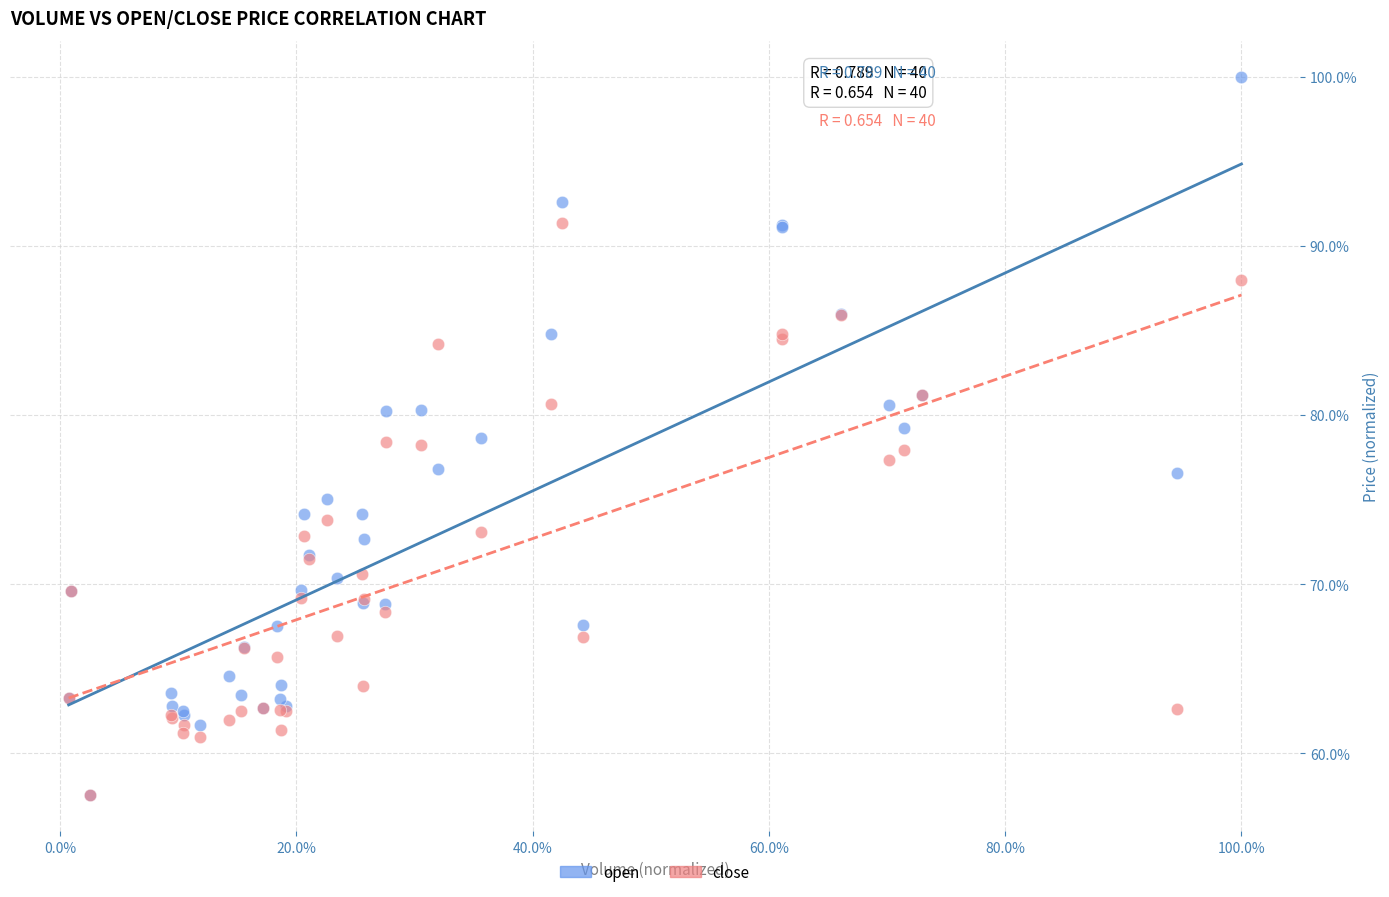

Which series contains the highest Y value?

open